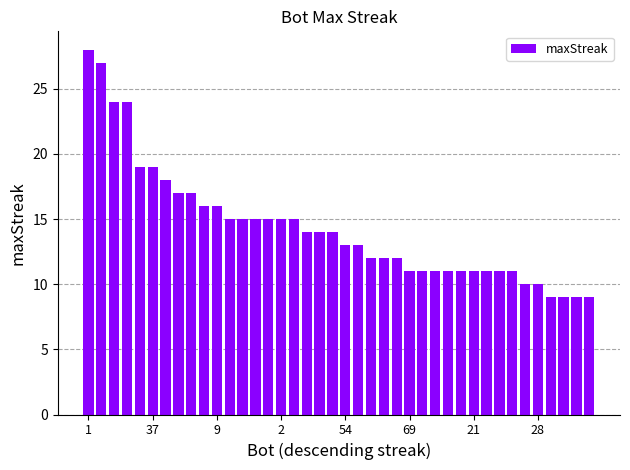

What is the greatest value displayed?

28